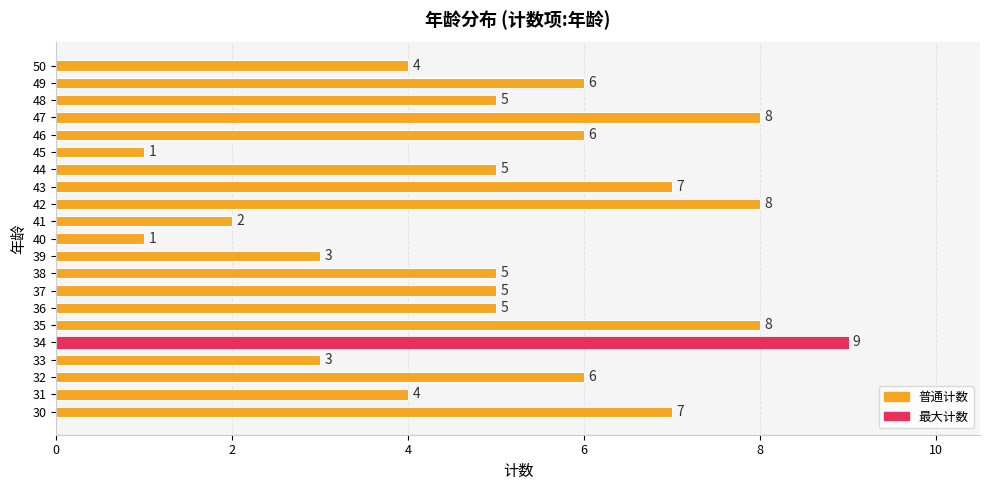

What is the sum of all values?

108